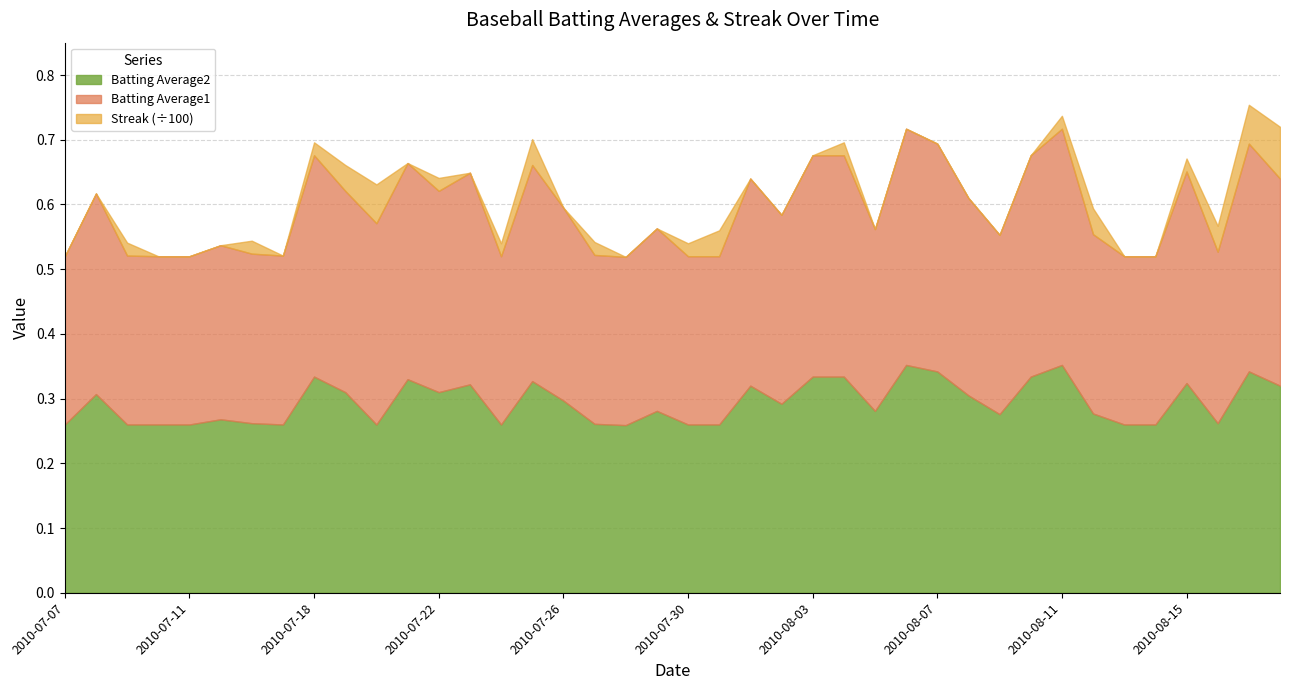

Does the chart have visible grid lines?

Yes